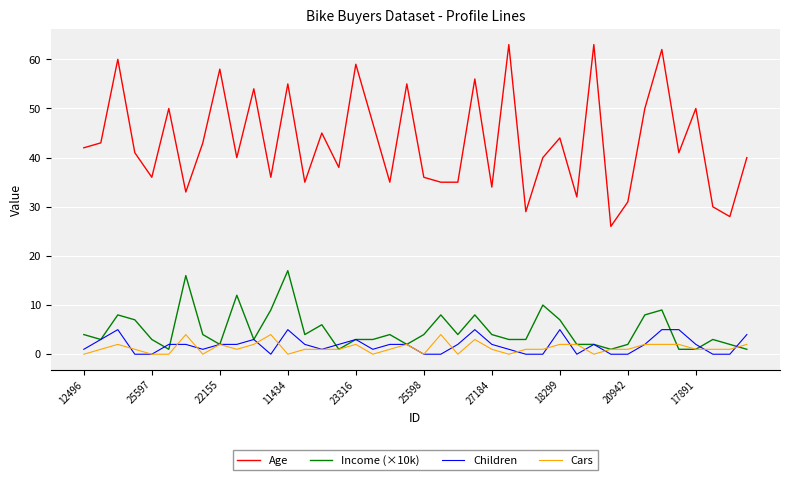

After their last crossing, which series has the higher values: Cars or Income (×10k)?

Cars